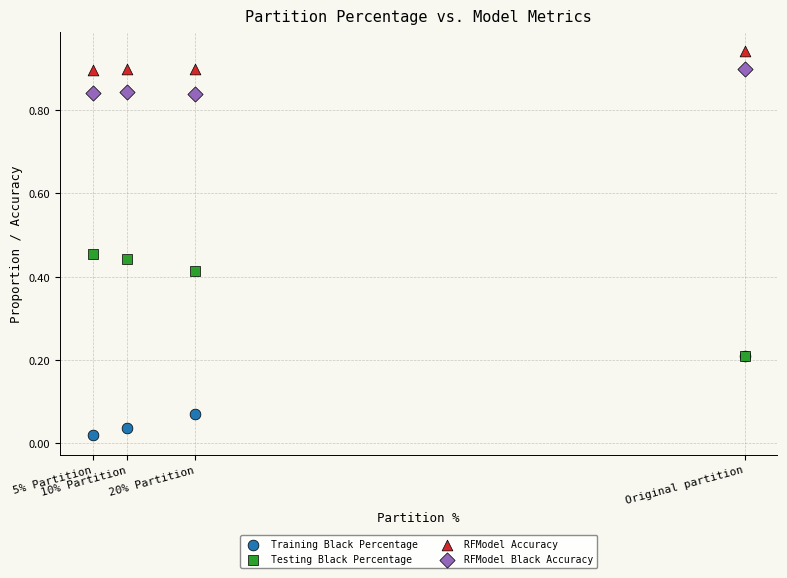

Which series has the widest spread of Y values?

Testing Black Percentage